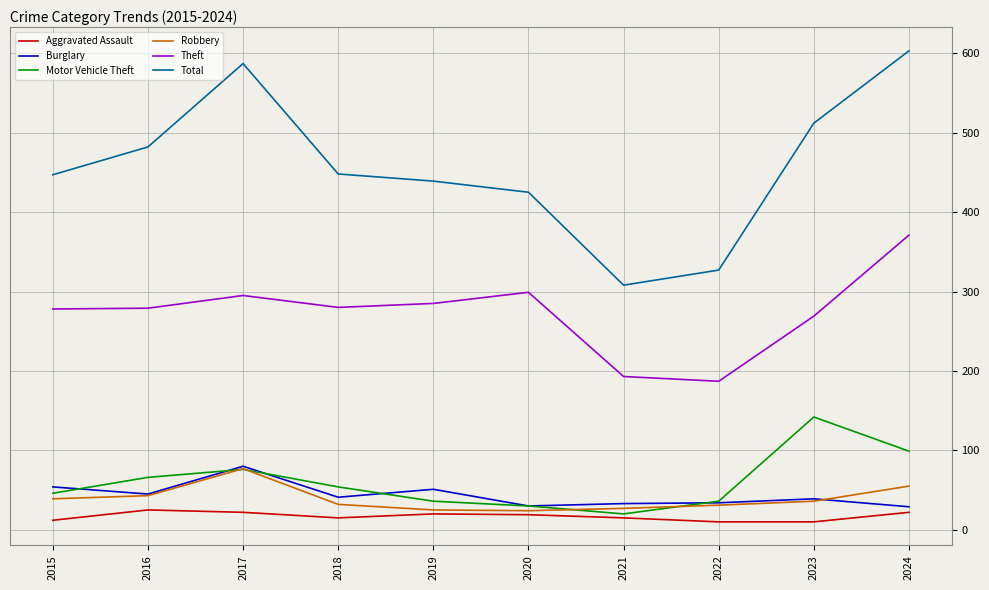

What is the sum of the Motor Vehicle Theft values at 2019 and 2017?

112